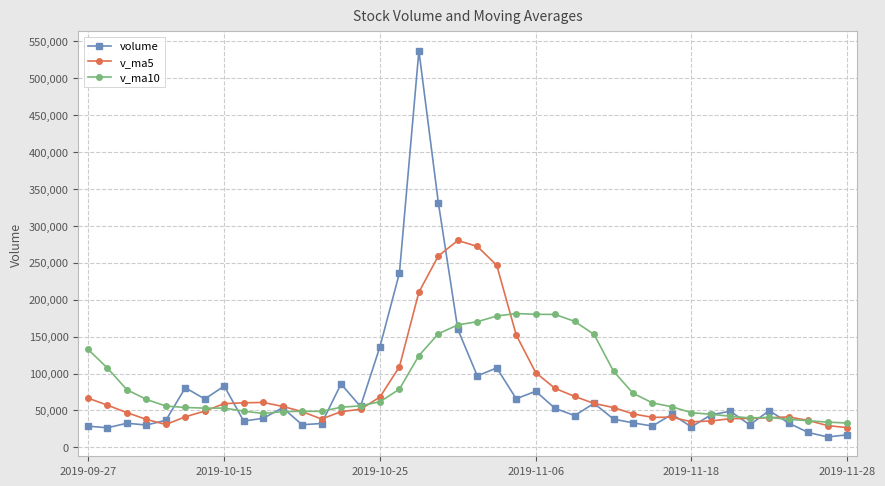

What is the value of the volume point at the 16th from the left?

136416.2